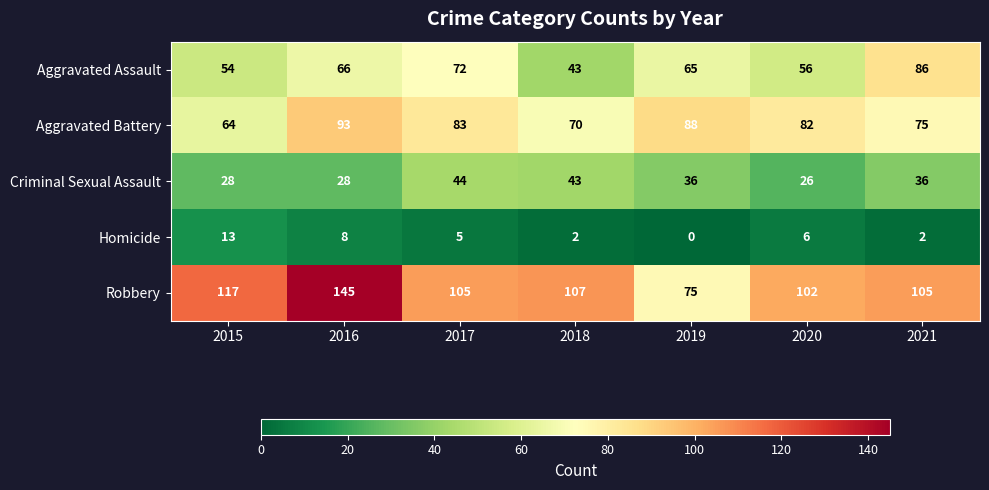

Which category has the highest value across all series?

2016